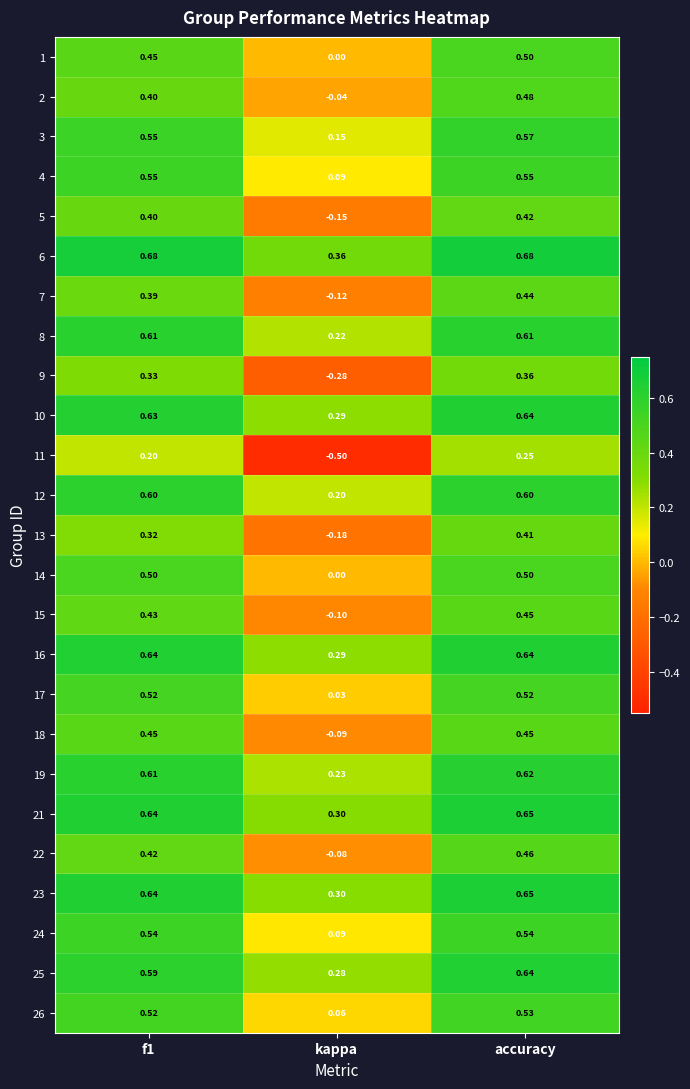

Which category has the lowest value in the 19 series?

kappa